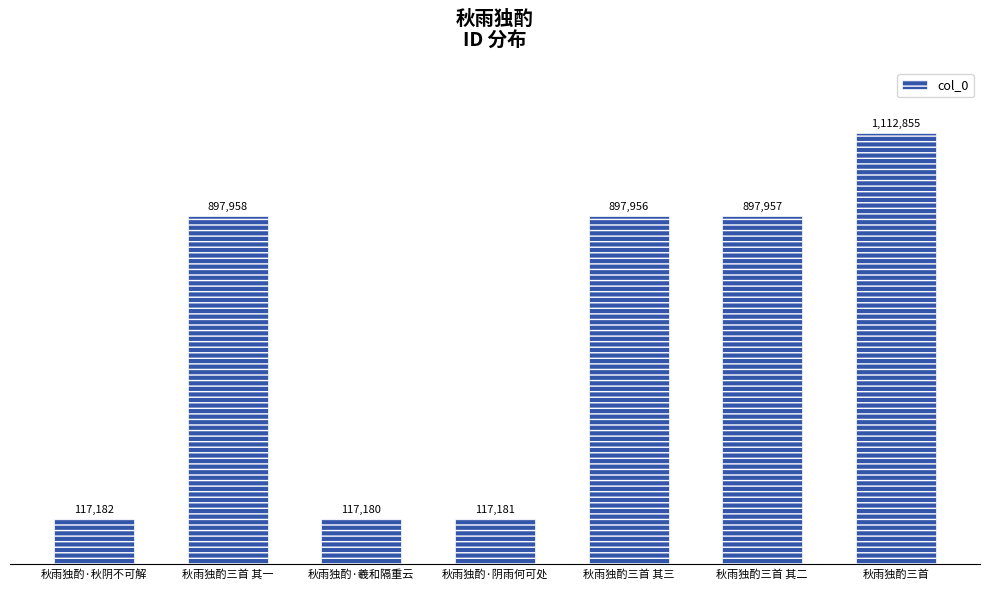

Does the chart contain any negative values?

No